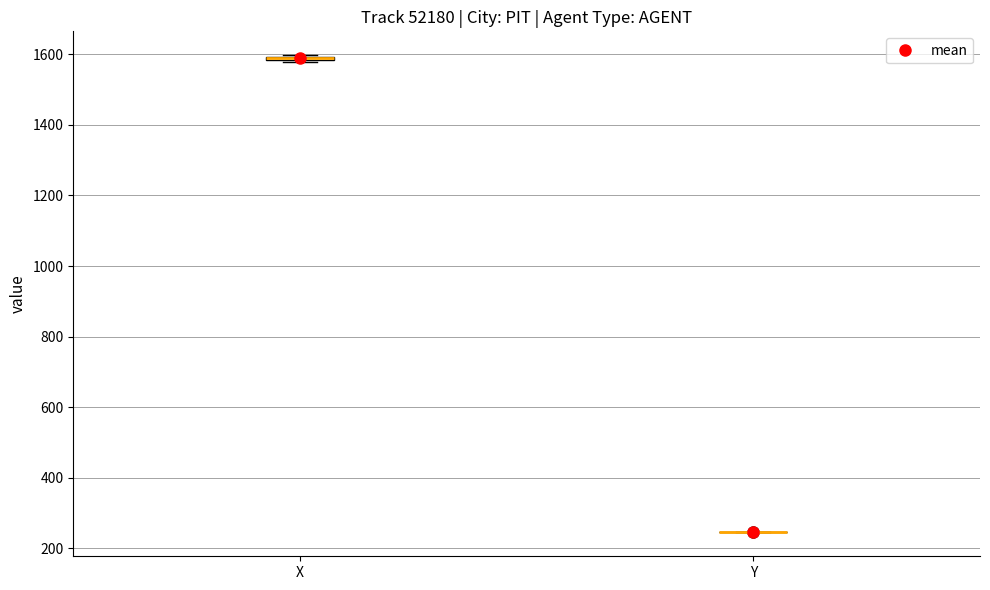

Where is the lower edge of the box for X on the y-axis? The values are not printed on the chart, so give them approximately, as read against the axis.

1580